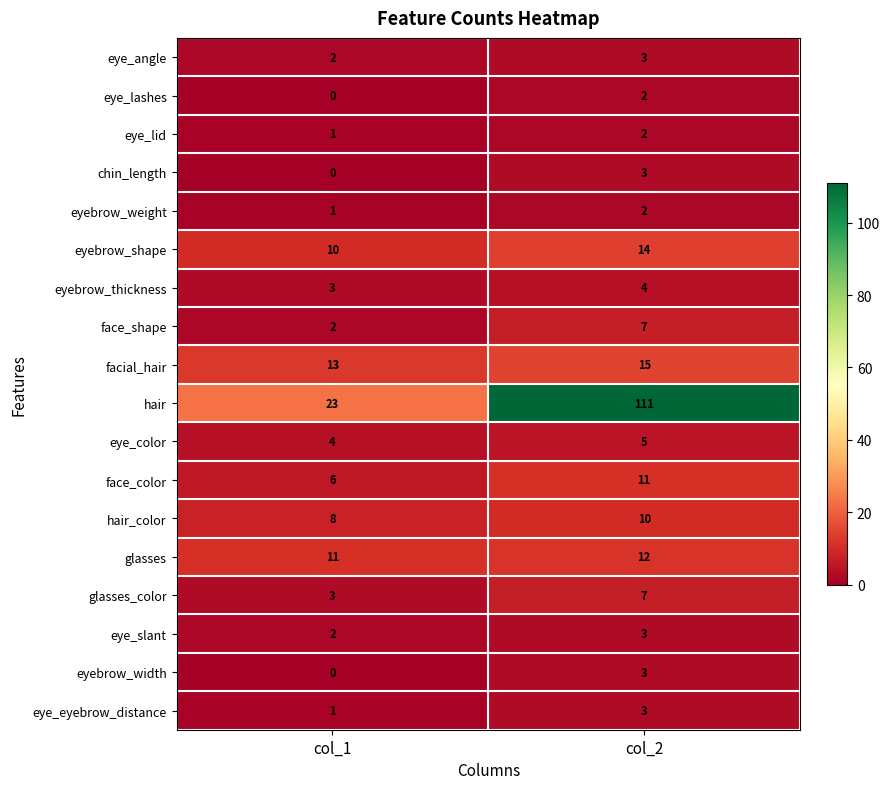

Which category has the lowest value across all series?

col_1